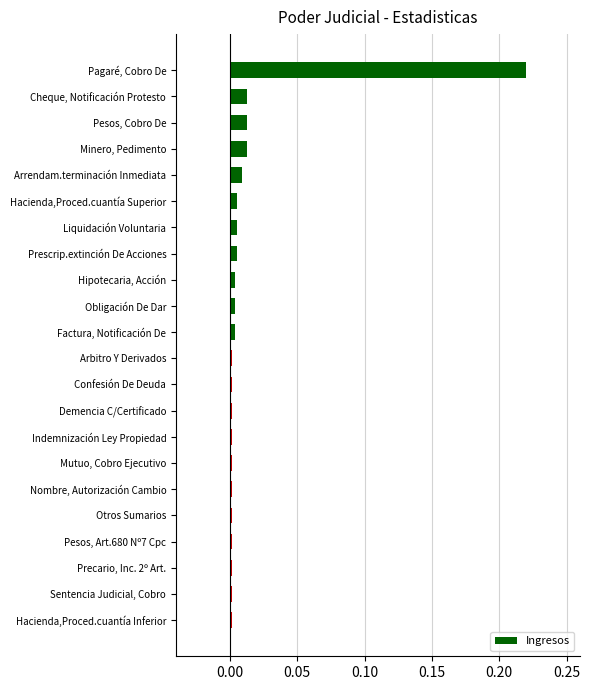

Which category has the highest value across all series?

Pagaré, Cobro De